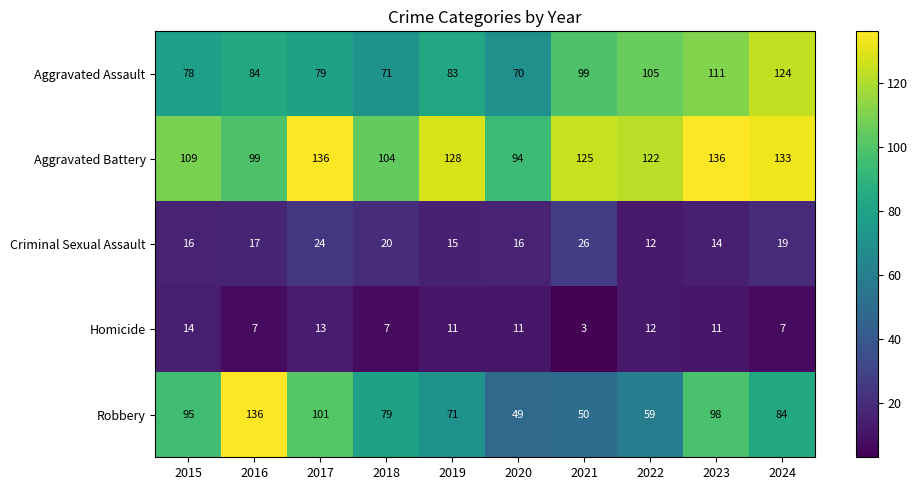

Between 2019 and 2021, which series saw the biggest shift?

Robbery